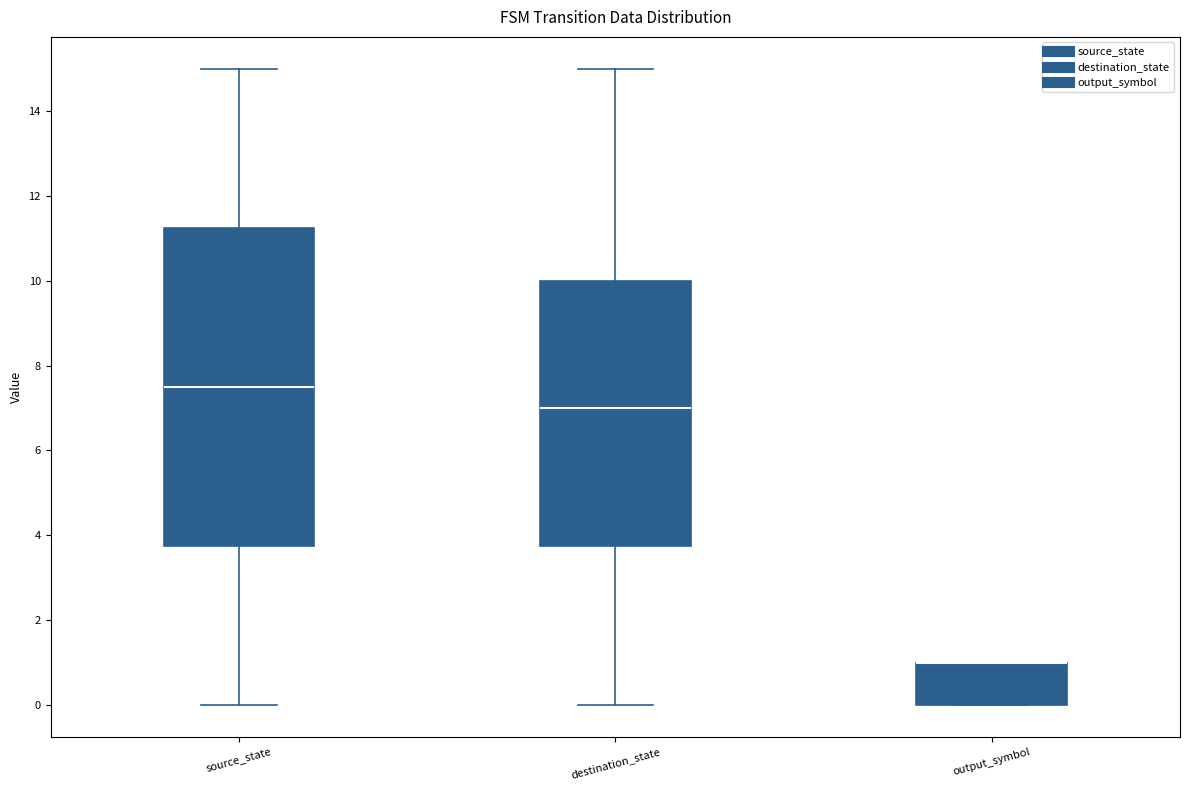

Where is the lower edge of the box for output_symbol on the y-axis? The values are not printed on the chart, so give them approximately, as read against the axis.

0.0